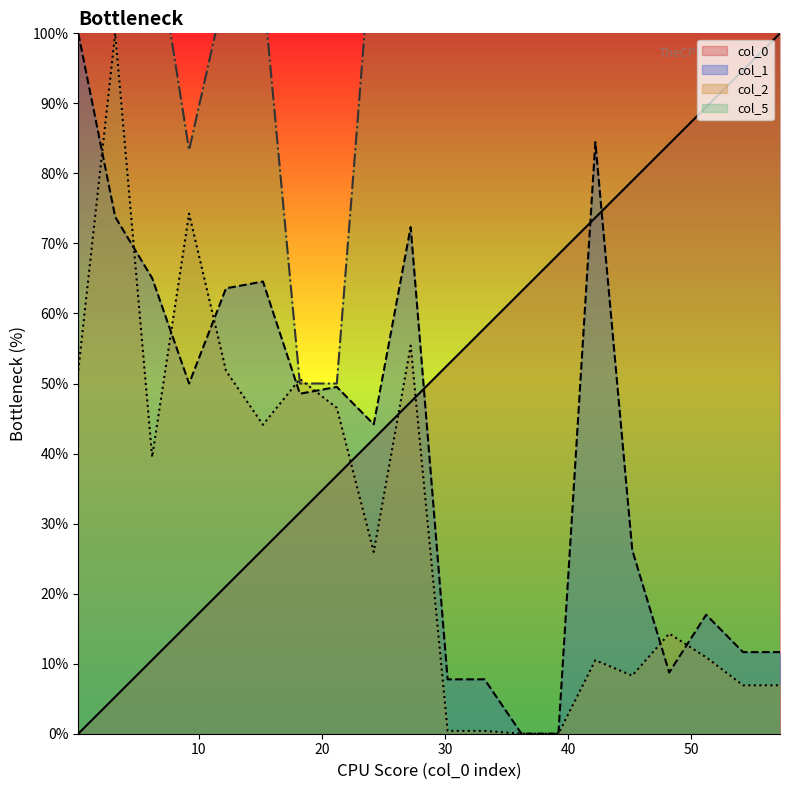

Reading right to left, what are all the values shown in this chart?

col_0: 100.0	94.7	89.5	84.2	78.9	73.7	68.4	63.2	57.9	52.6	47.4	42.1	36.8	31.6	26.3	21.1	15.8	10.5	5.3	0.0
col_1: 11.7	11.7	17.0	8.7	26.2	84.5	0.0	0.0	7.8	7.8	72.3	44.2	49.5	48.5	64.6	63.6	50.0	65.0	73.8	100.0
col_2: 6.9	6.9	10.9	14.3	8.3	10.5	0.0	0.0	0.4	0.4	55.4	26.0	46.5	50.6	44.1	51.8	74.3	39.5	100.0	51.9
col_5: 116.7	116.7	116.7	116.7	116.7	116.7	136.7	136.7	140.0	150.0	150.0	116.7	50.0	50.0	106.7	106.7	83.3	116.7	116.7	116.7